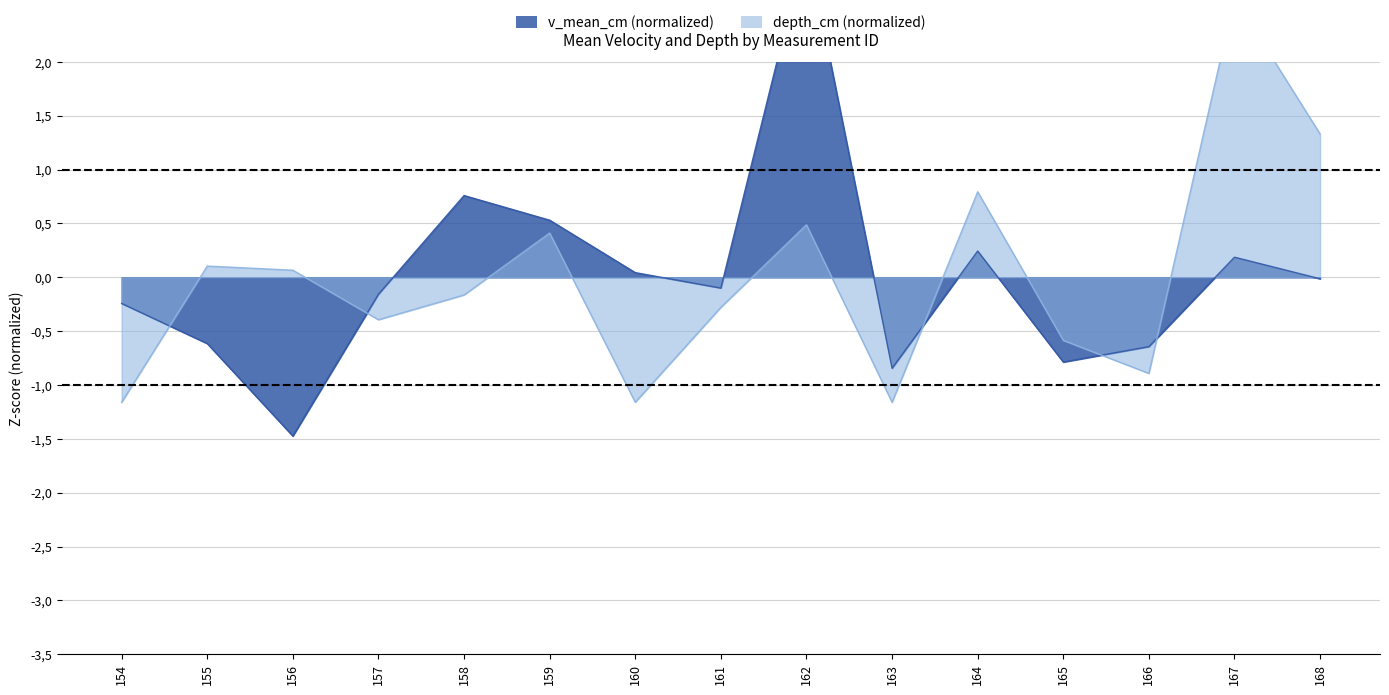

At how many categories does at least one series exceed 0?

9